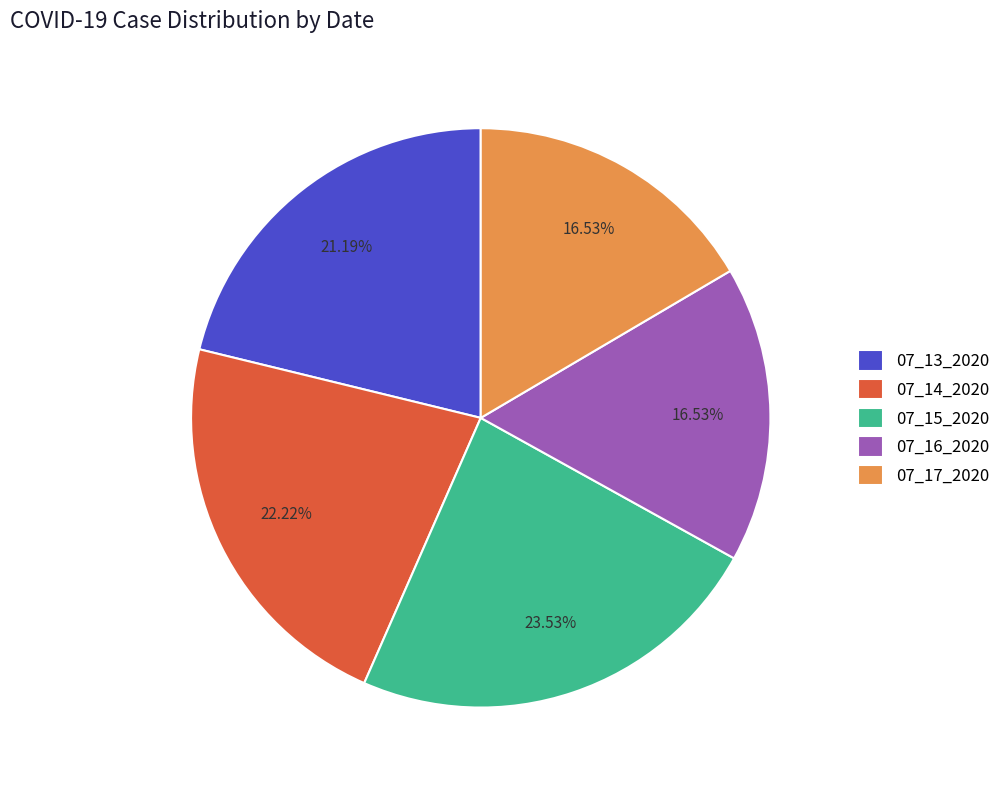

What is the largest slice in the pie chart?

07_15_2020